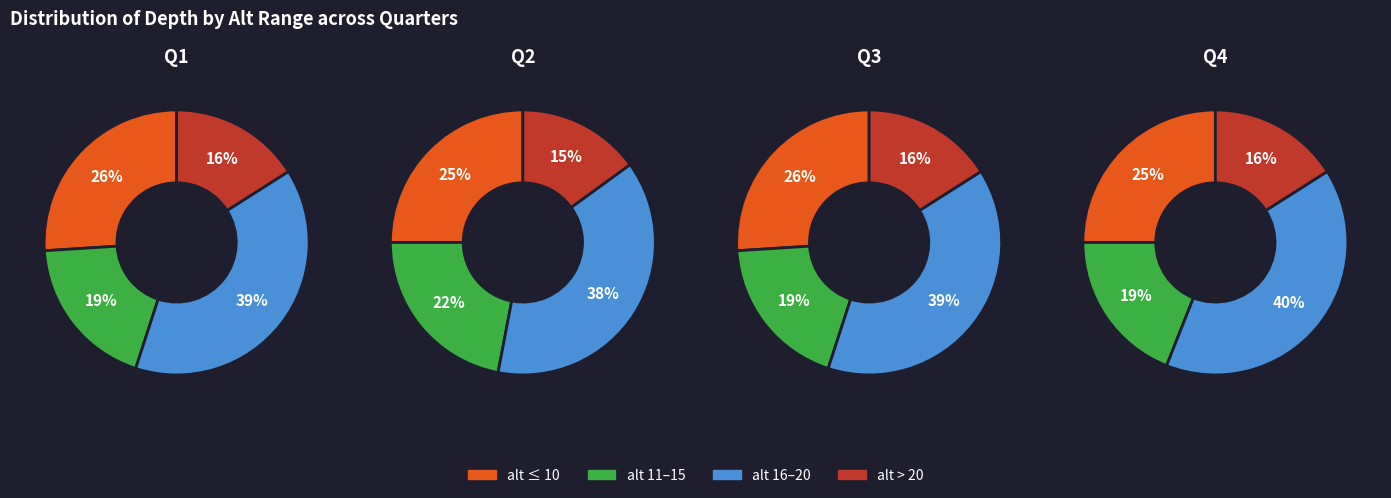

Does 28 account for over 50% of the chart?

No